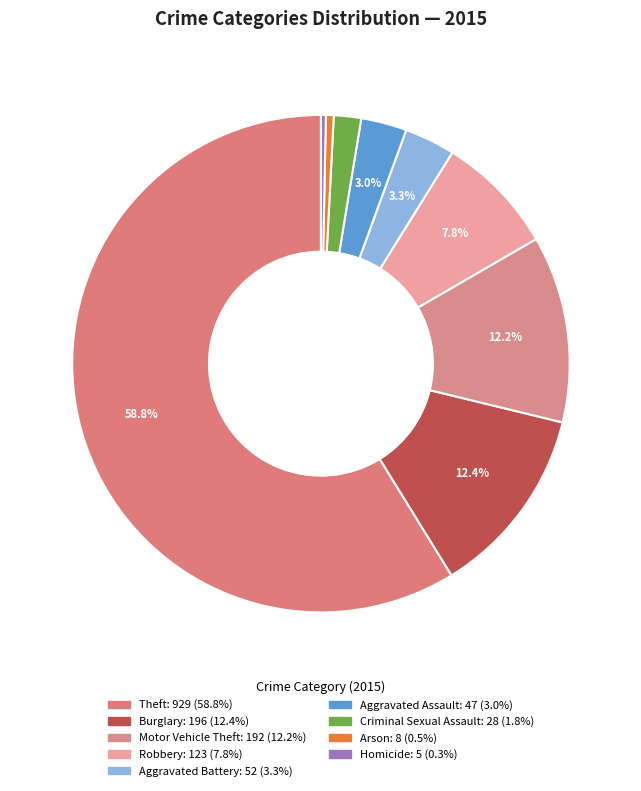

To the nearest percent, what is the combined percentage of Homicide and Theft?

59%